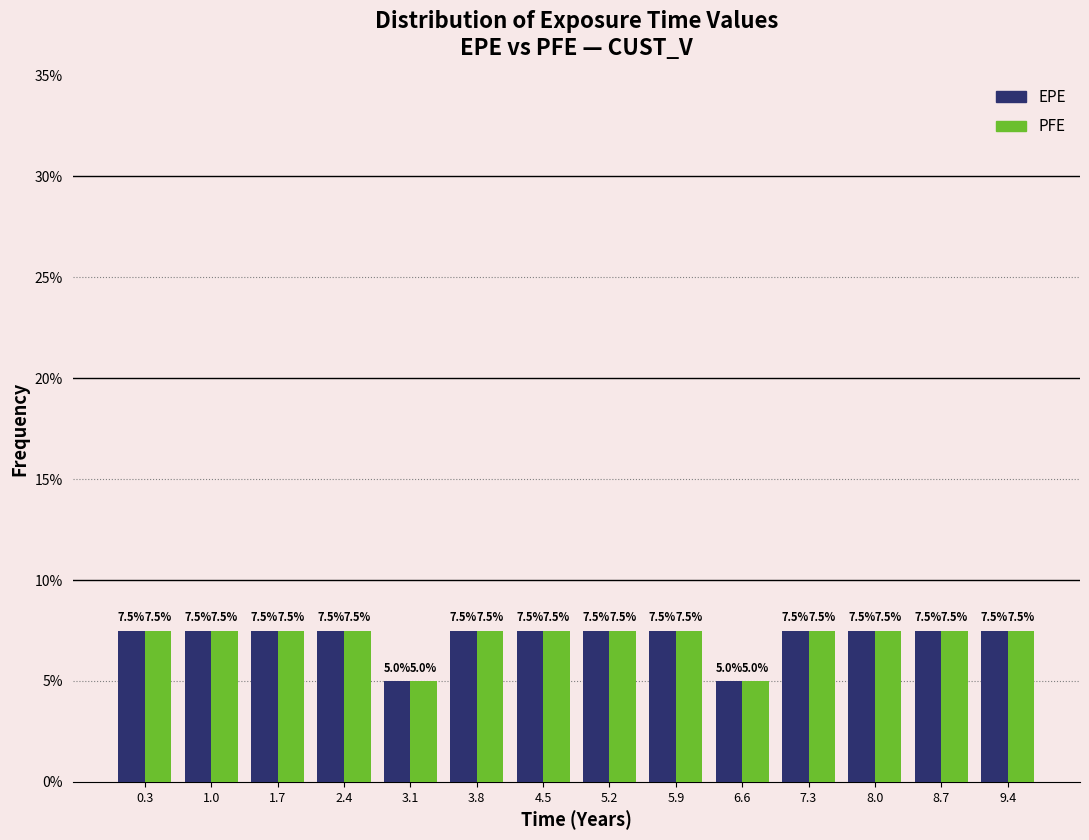

What is the height of the EPE bar covering 2.8 to 3.5 on the x-axis? The bar edges are not printed on the chart, so give them approximately, as read against the axis.

5.0